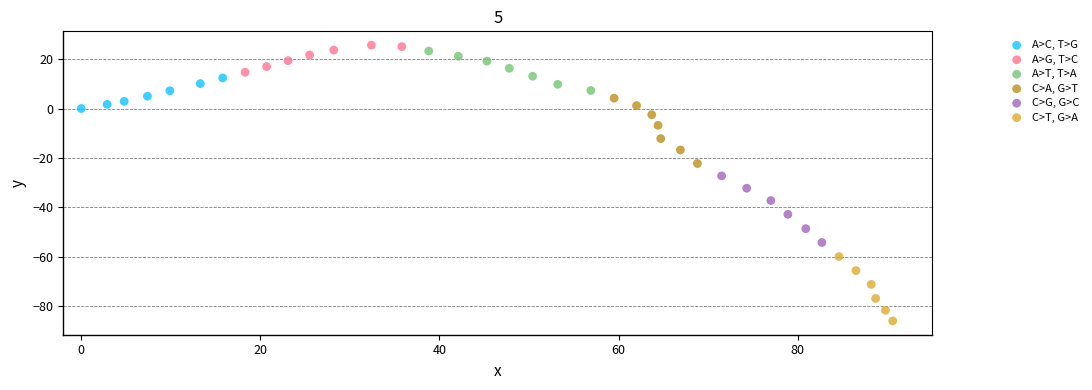

Which series reaches the minimum Y coordinate?

C>T, G>A